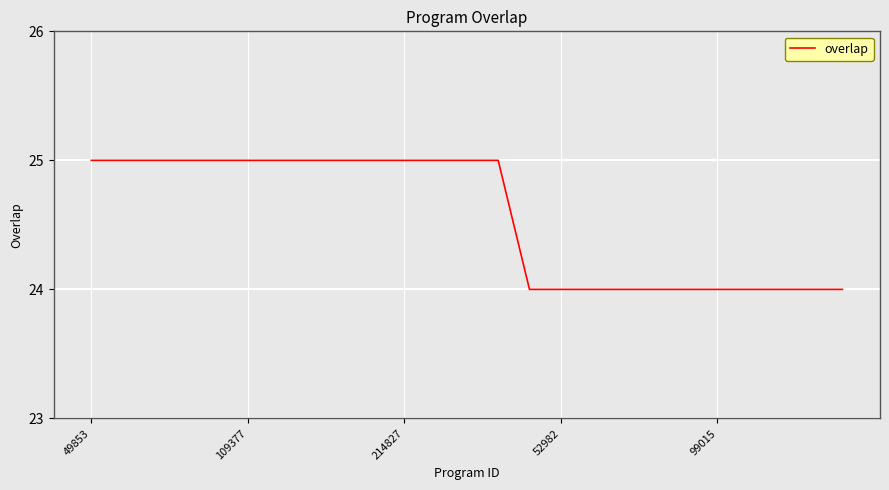

What is the greatest value displayed?

25